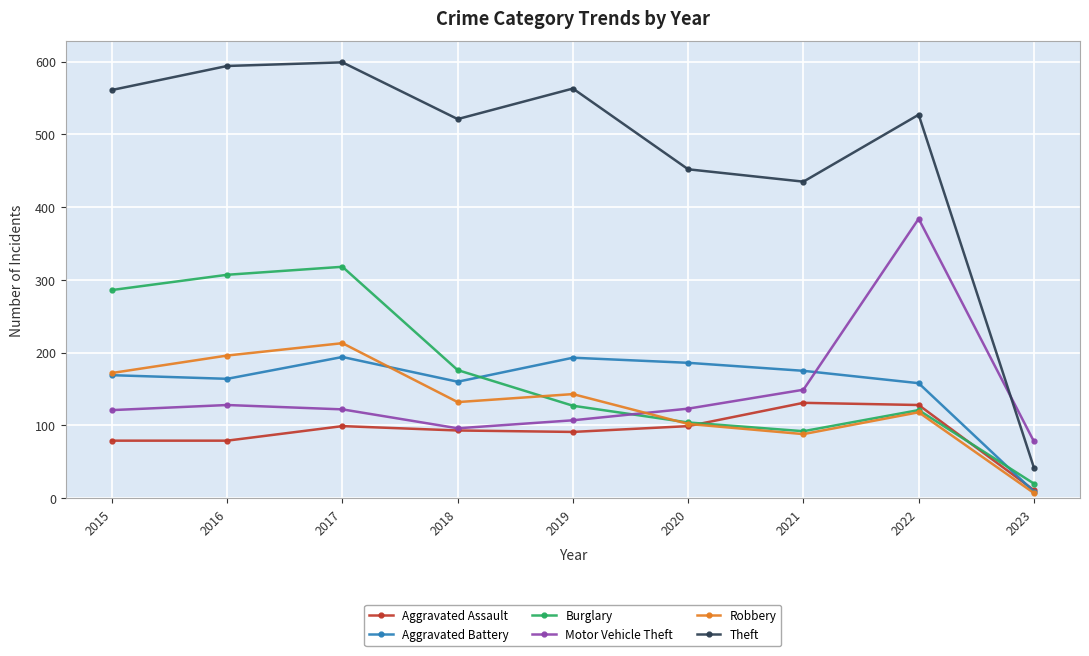

True or false: Theft and Burglary intersect in this chart.

False